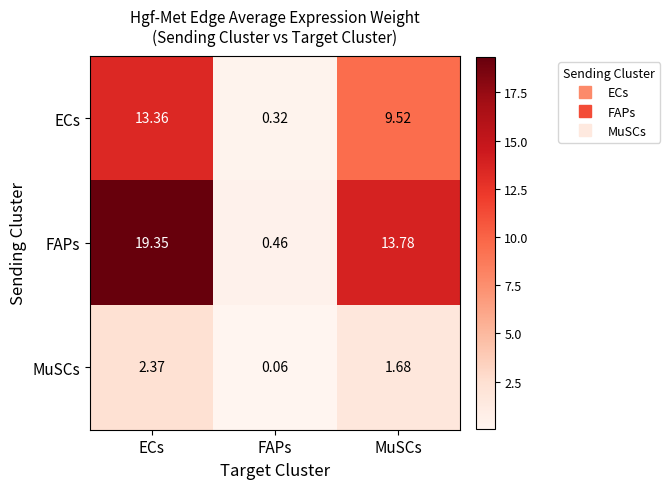

At which category does the chart reach its peak across all series?

ECs